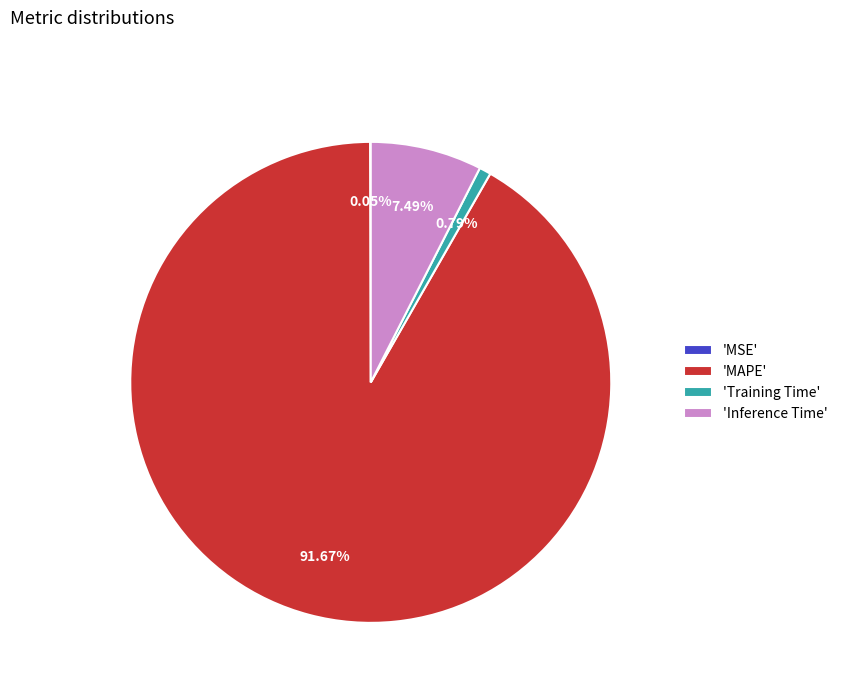

What is the largest slice in the pie chart?

'MAPE'